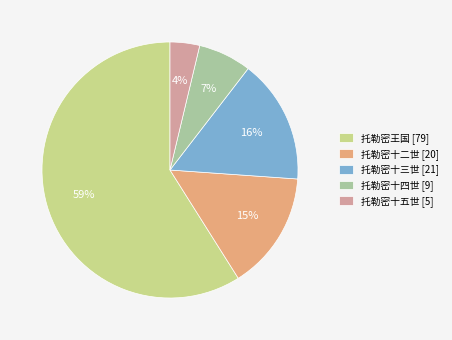

Between 托勒密十三世 and 托勒密十四世, which is larger?

托勒密十三世